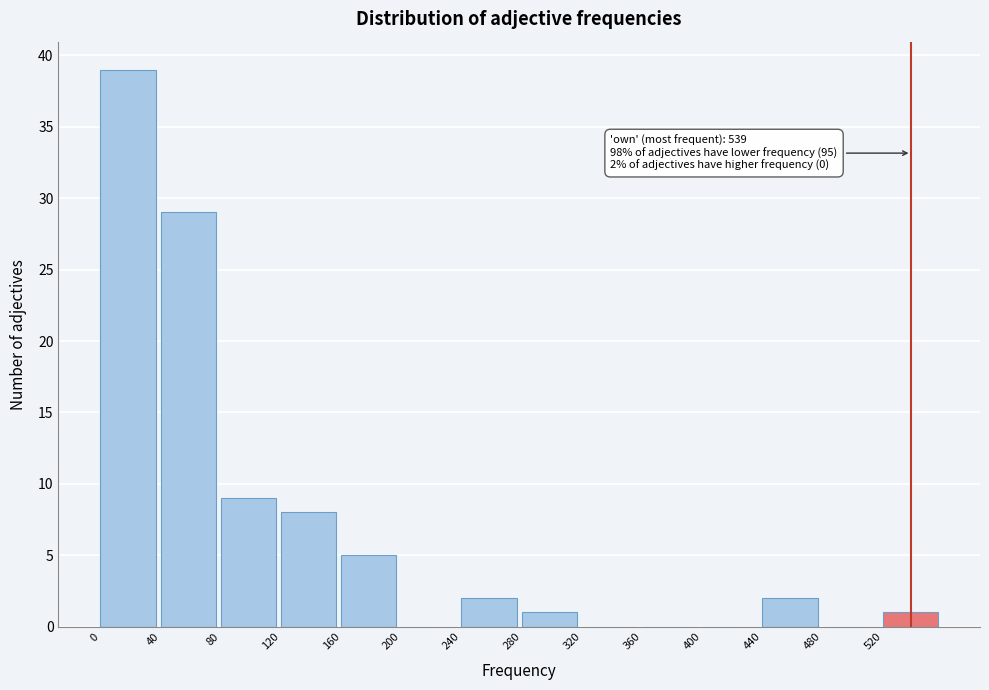

Which range on the x-axis has the tallest bar?

0 to 40